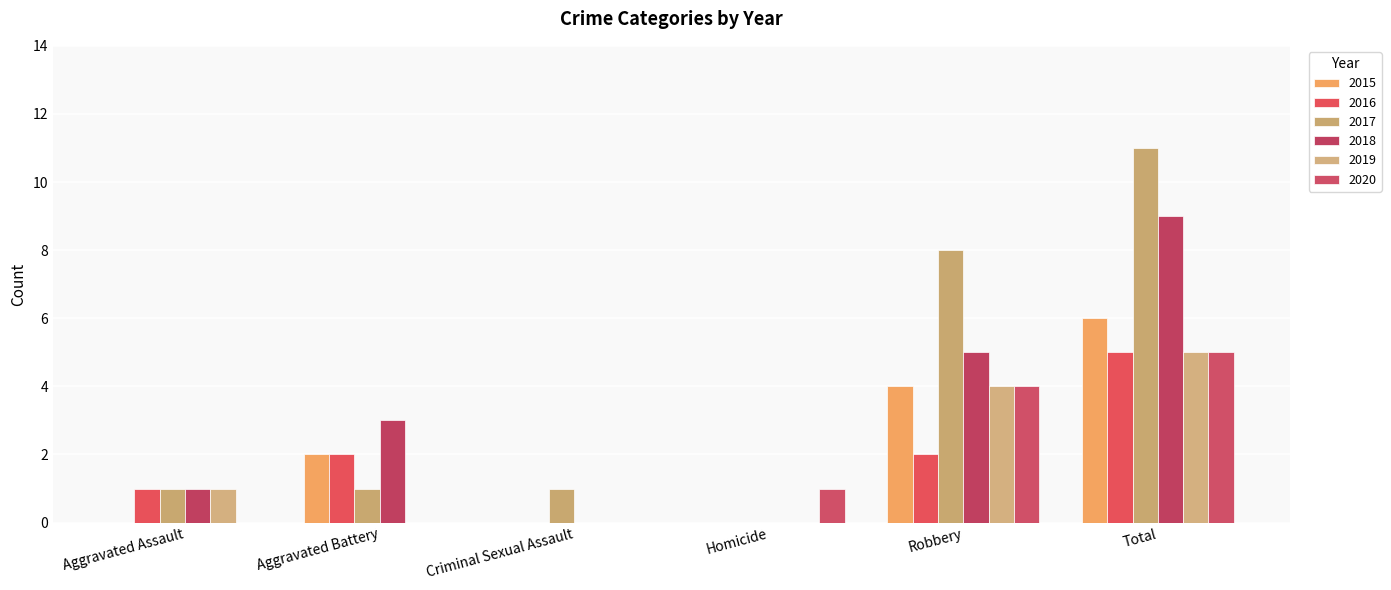

Where does the 2017 series first go above 1?

Robbery